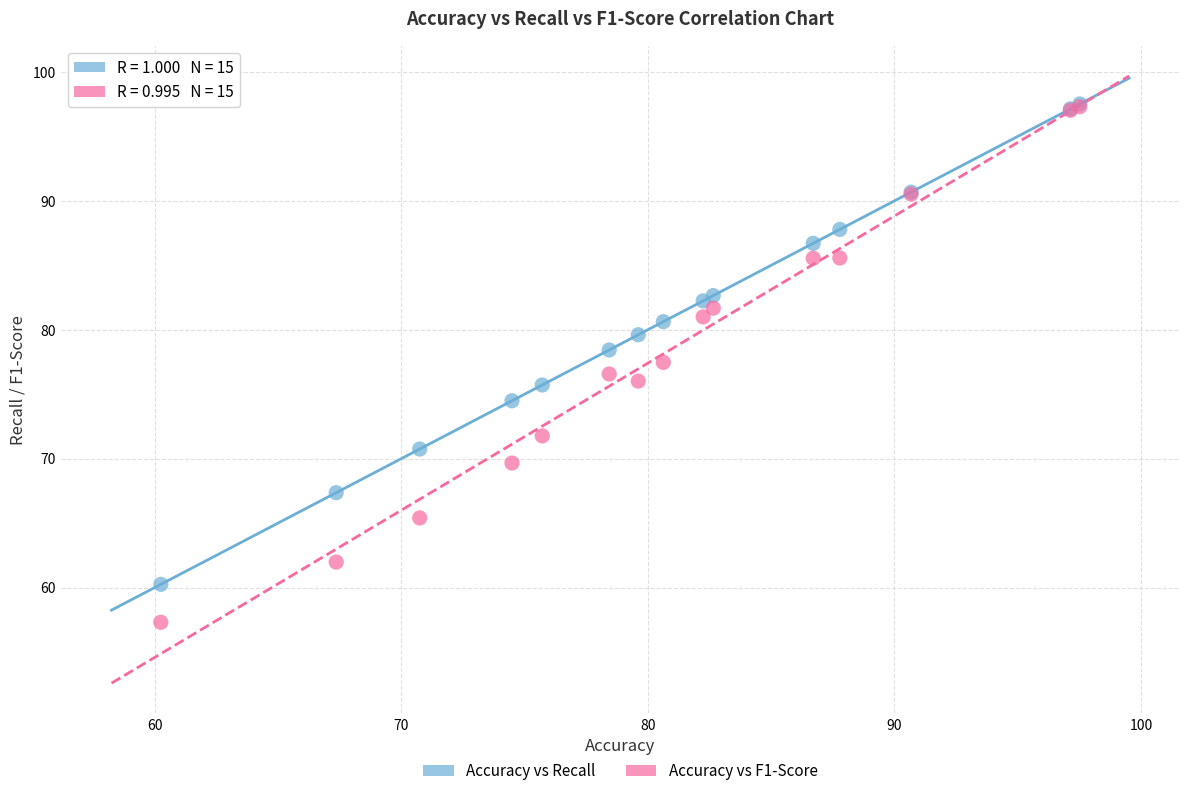

What are all the series names shown in the legend?

Accuracy vs Recall, Accuracy vs F1-Score